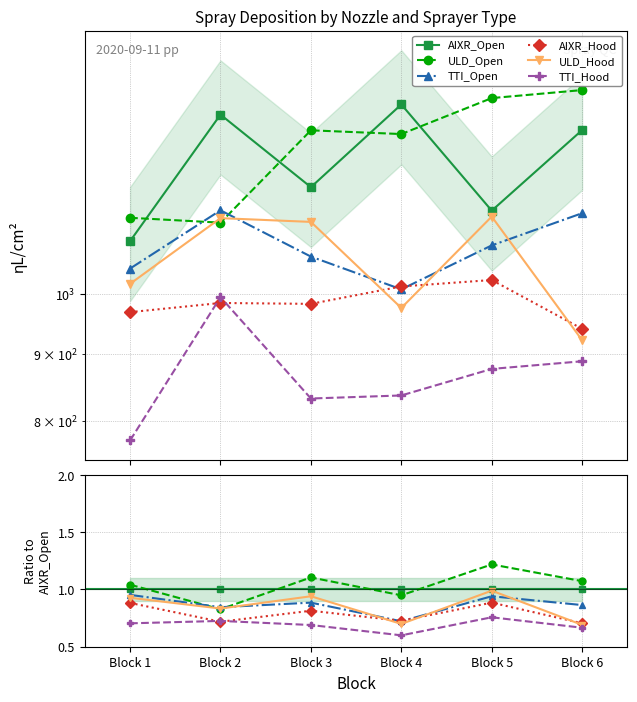

Is it true that ULD_Open equals 1.8 at Block 3?

False